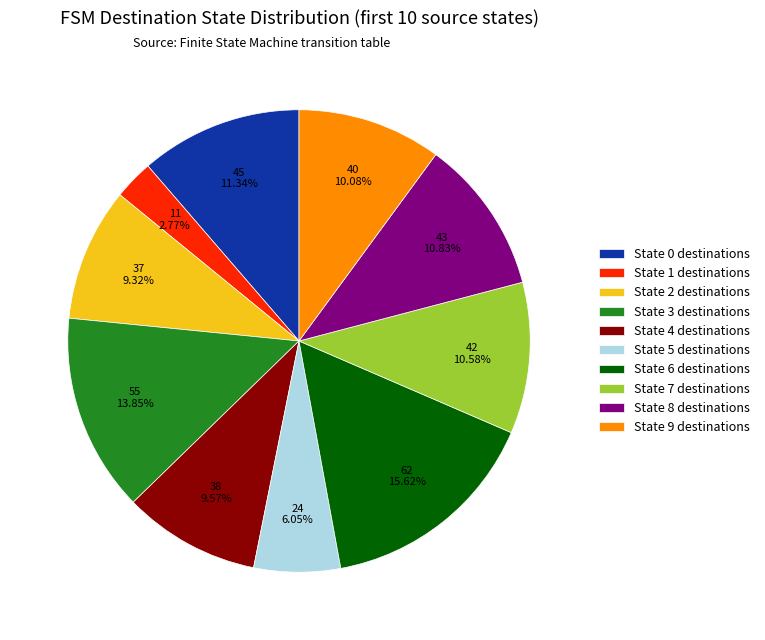

What is the smallest slice in the pie chart?

State 1 destinations